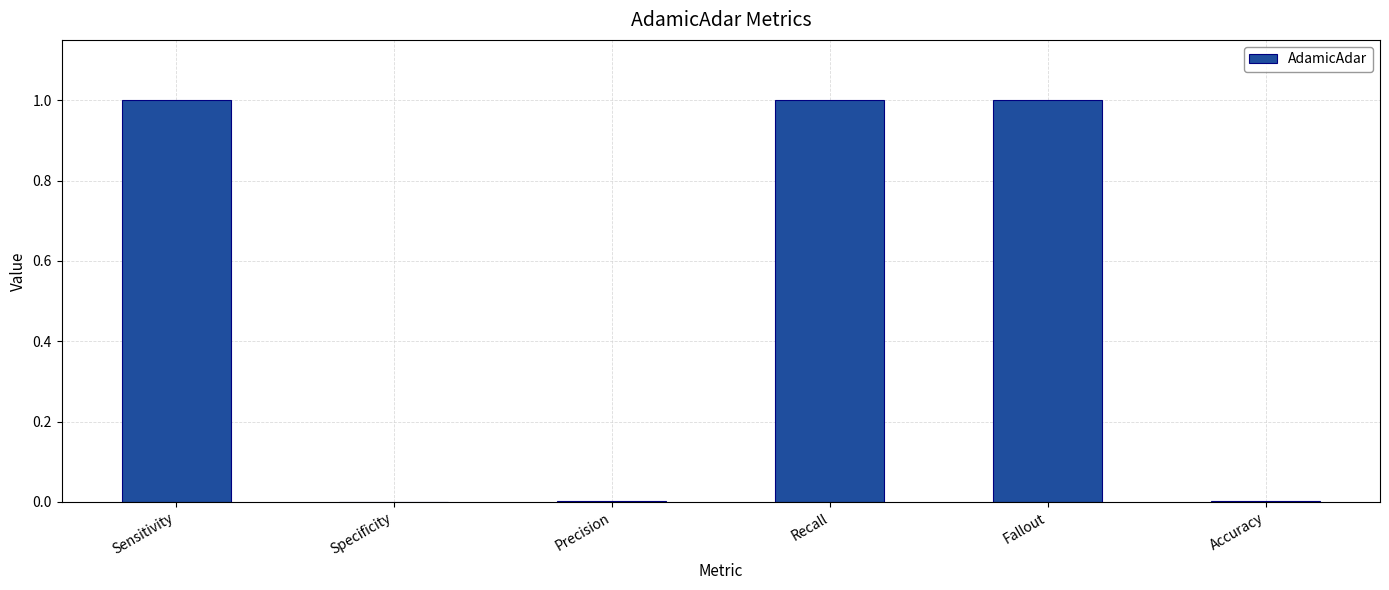

True or false: the data shows 0.0 at Specificity.

True